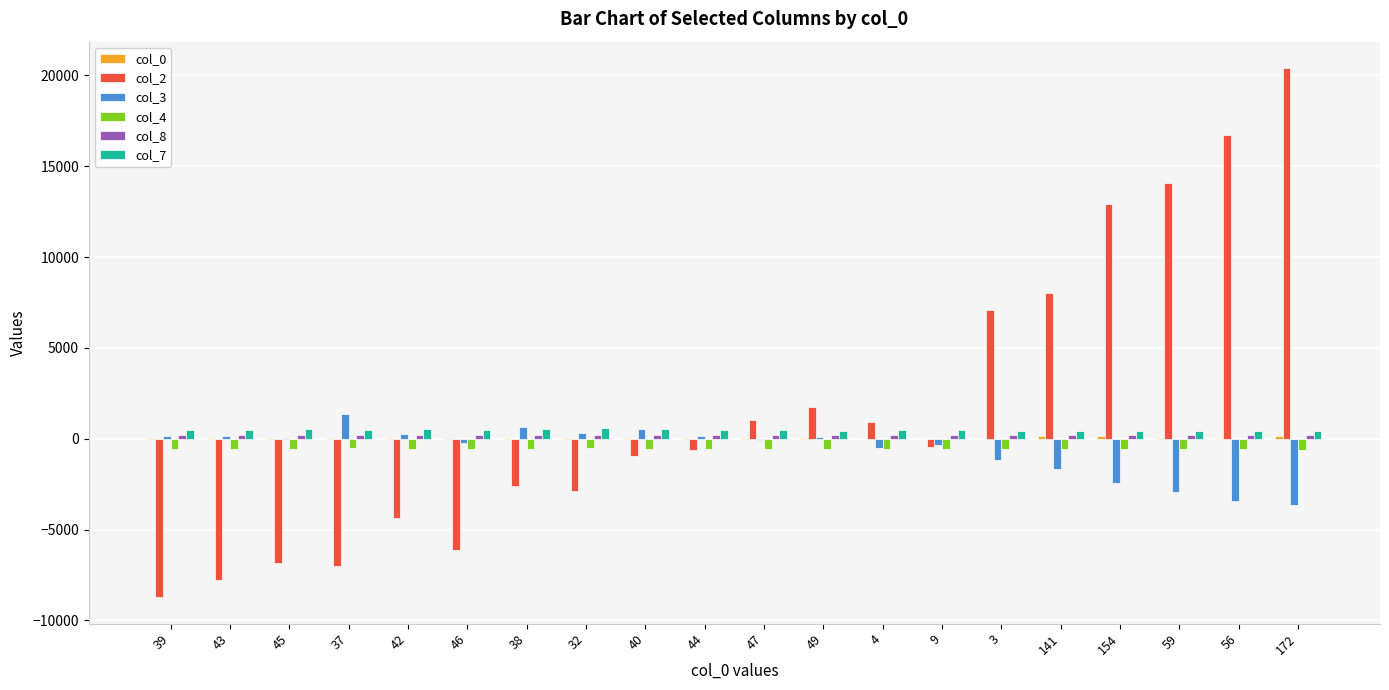

Is the value of col_2 at 49 greater than the value of col_4 at 45?

Yes